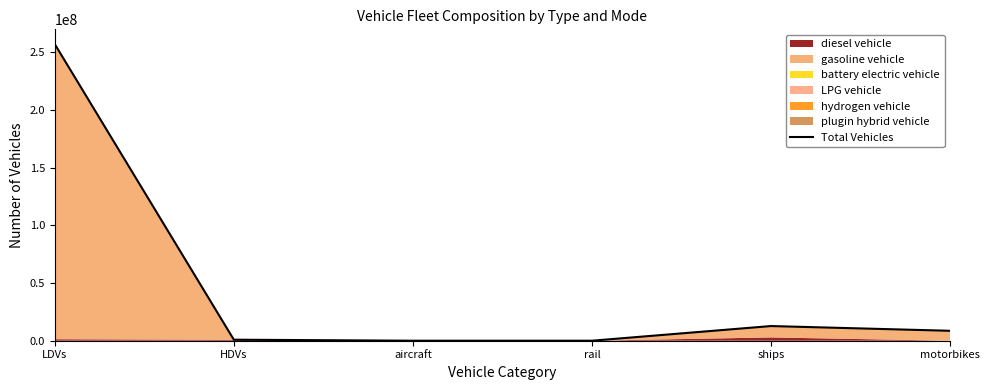

List the labels in order of value, largest first.

LDVs, ships, motorbikes, HDVs, aircraft, rail